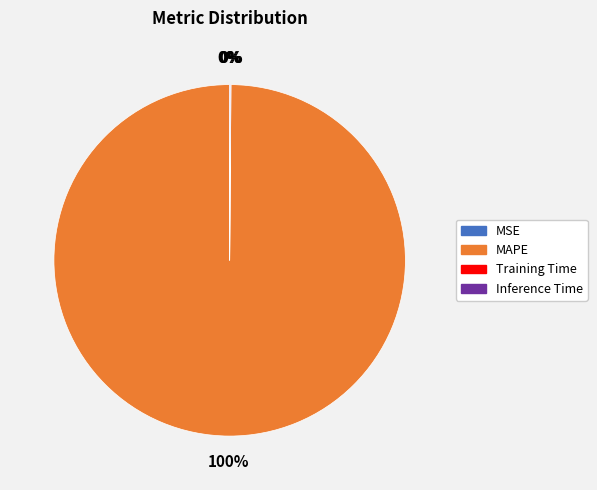

True or false: MAPE accounts for 100% of the total.

True